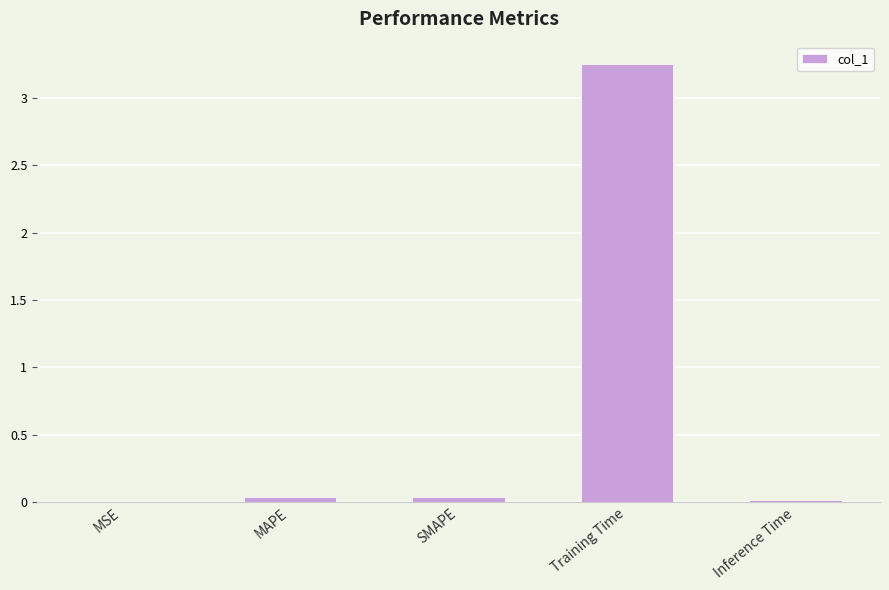

At which category does the chart reach its peak across all series?

Training Time